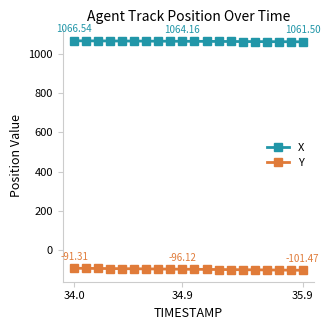

What is the sum of all Y values?

-1927.7